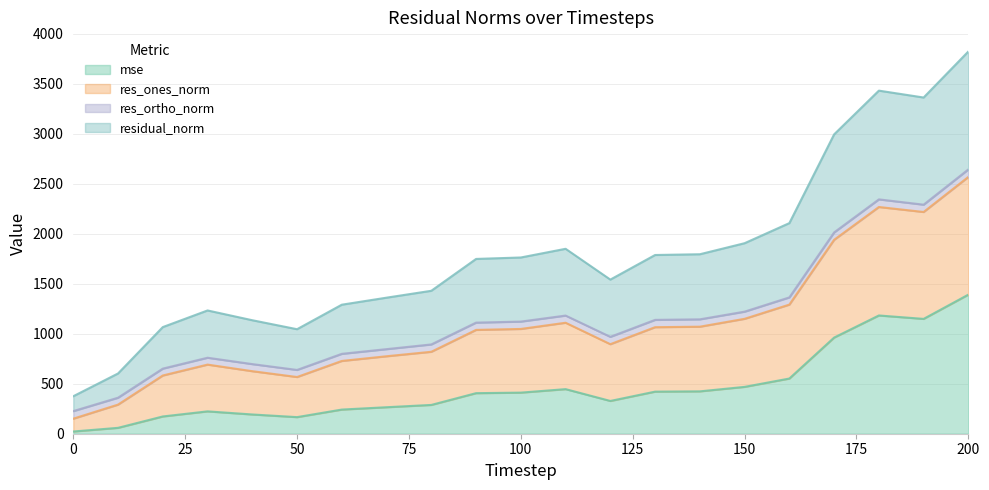

What is the difference between the mse values at 160 and 130?

131.0